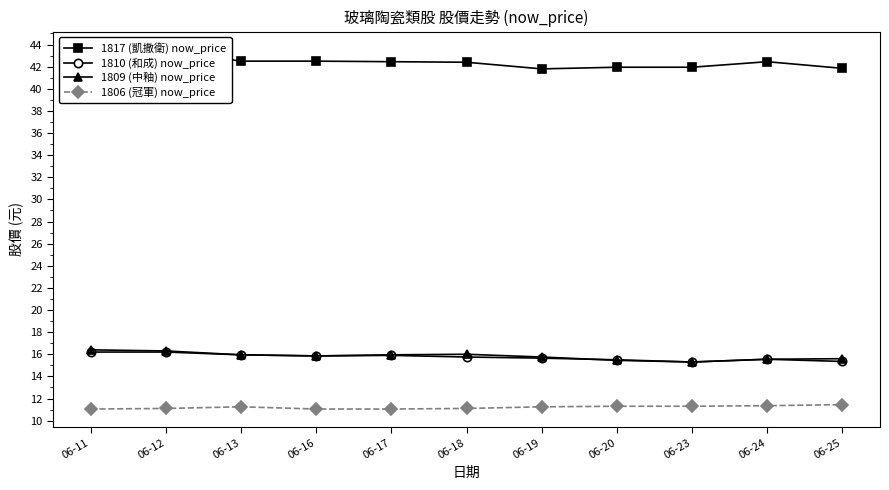

How many data points in 1817 (凱撒衛) now_price are less than 42?

4